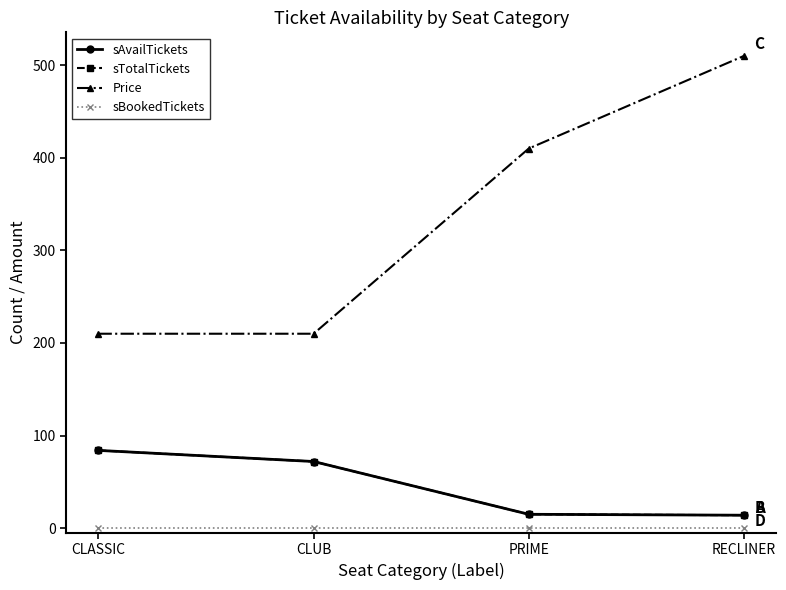

Does the chart have visible grid lines?

No